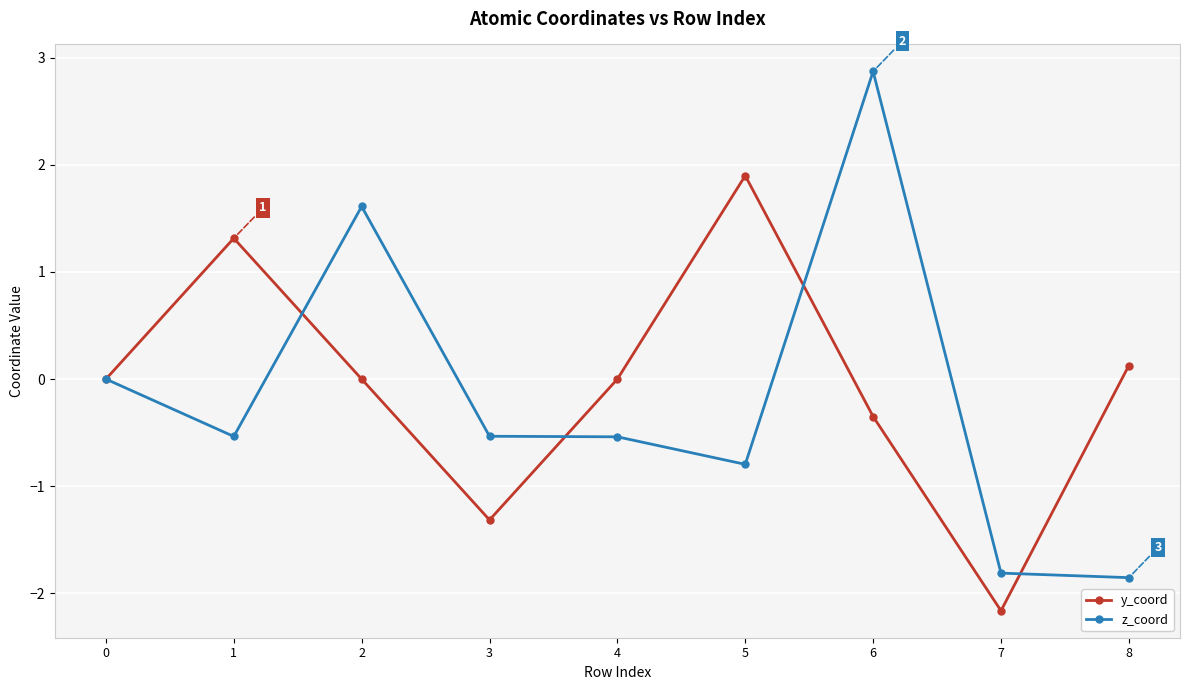

Where is the first local maximum for y_coord?

1